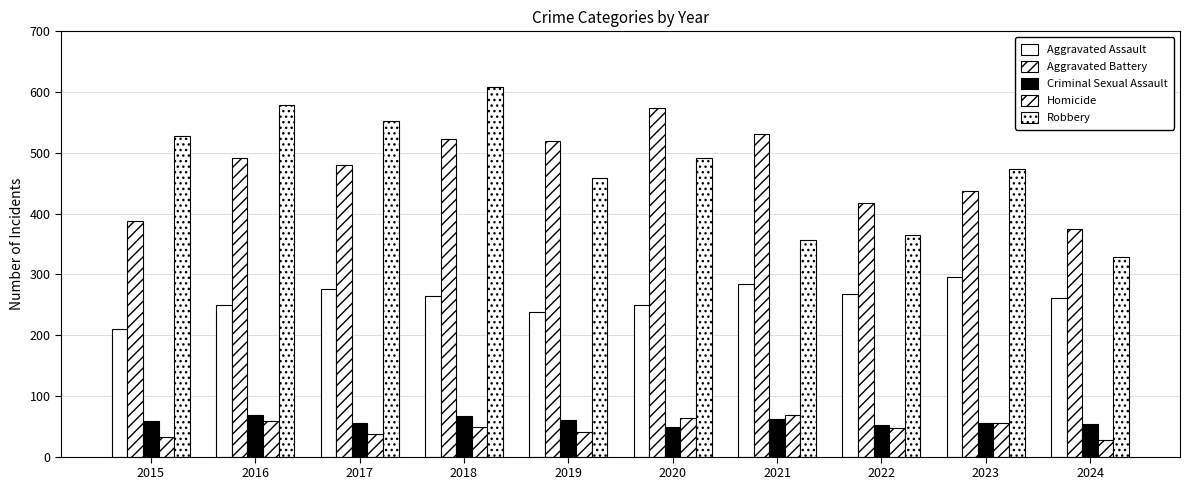

How many data points does each series have?

10